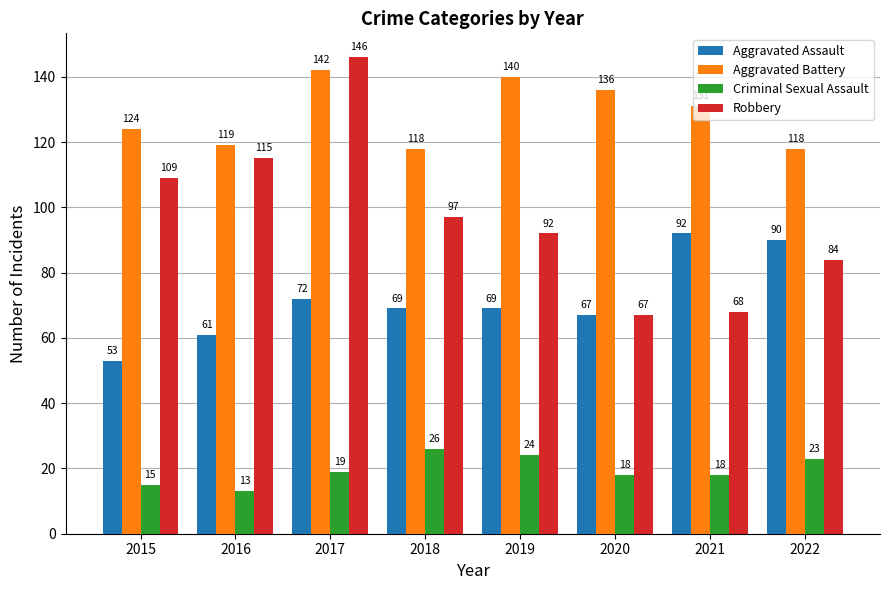

What is the sum of the Criminal Sexual Assault values at 2016 and 2020?

31